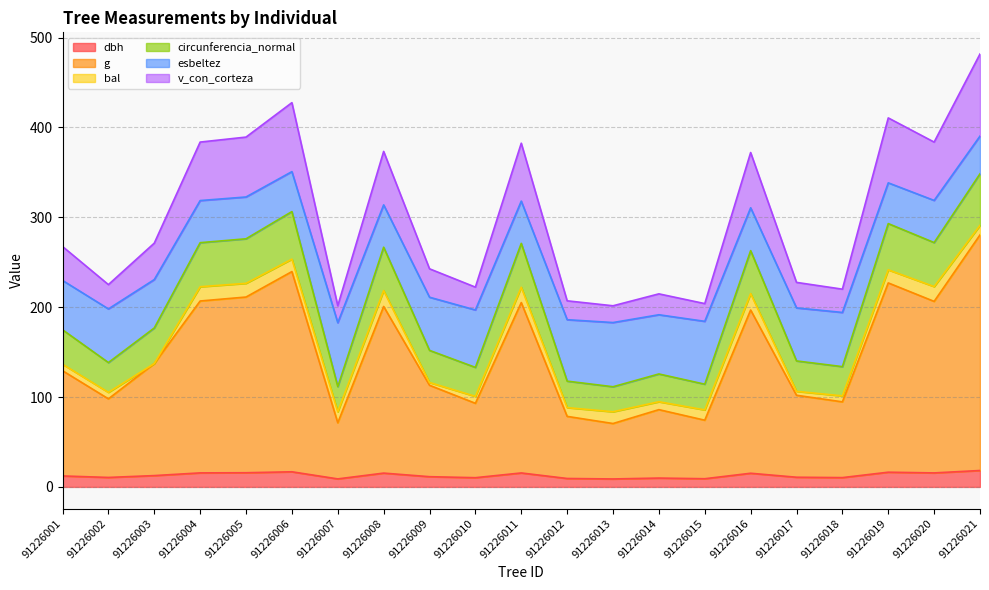

What value does the dbh series have at 91226010?

10.3